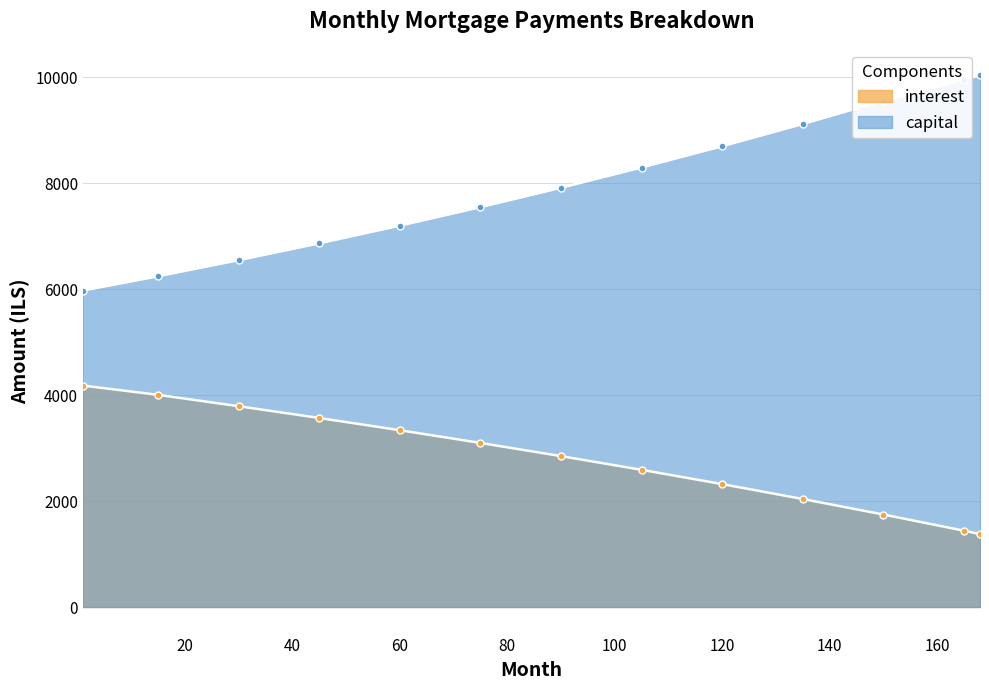

What is the difference between the maximum and minimum values in the capital series?

4063.0